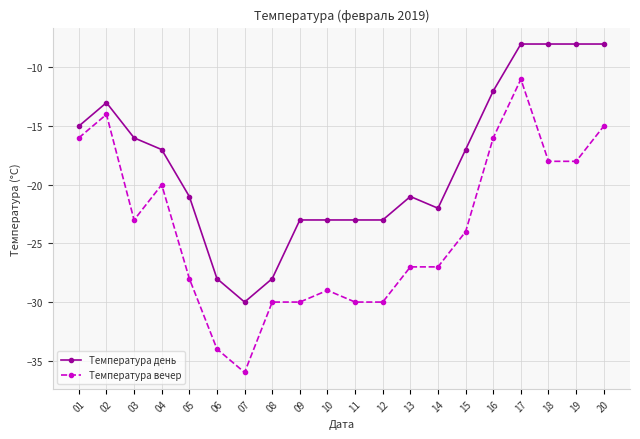

What is the value of the Температура день point at the 2nd from the left?

-13